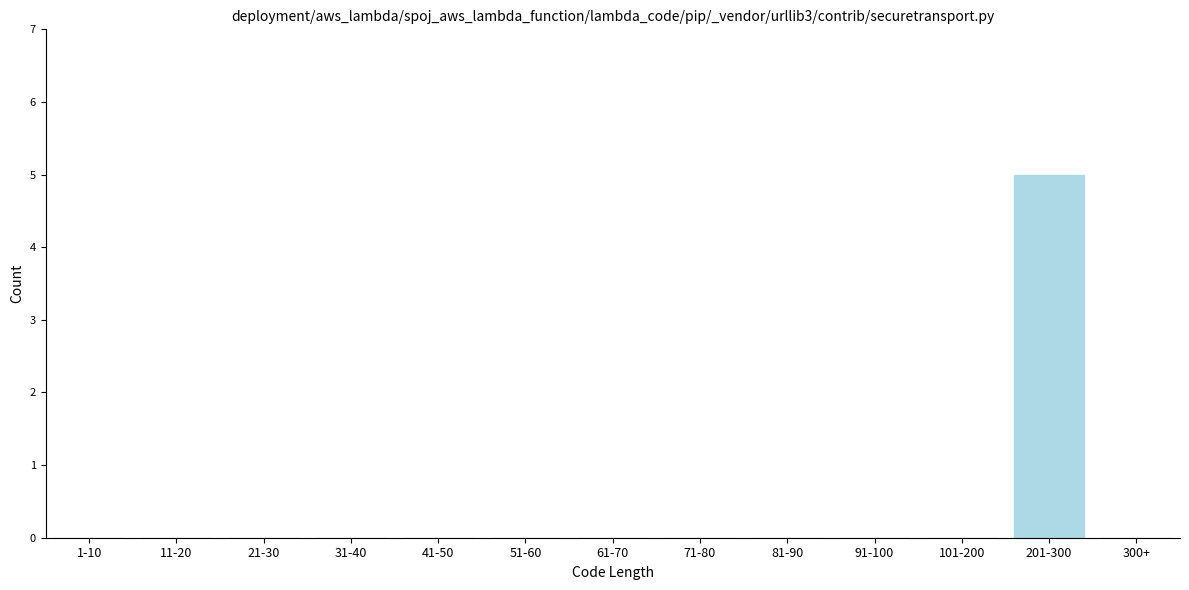

Reading left to right, transcribe all the data shown in this chart.

1-10=0	11-20=0	21-30=0	31-40=0	41-50=0	51-60=0	61-70=0	71-80=0	81-90=0	91-100=0	101-200=0	201-300=5	300+=0